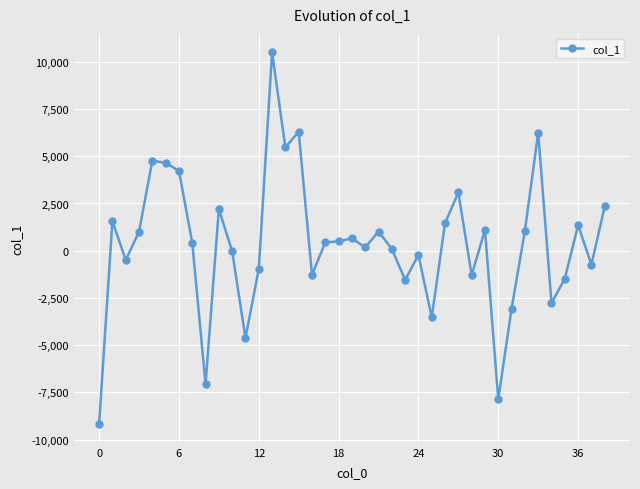

What is the value of the 15th point from the left?

5469.4